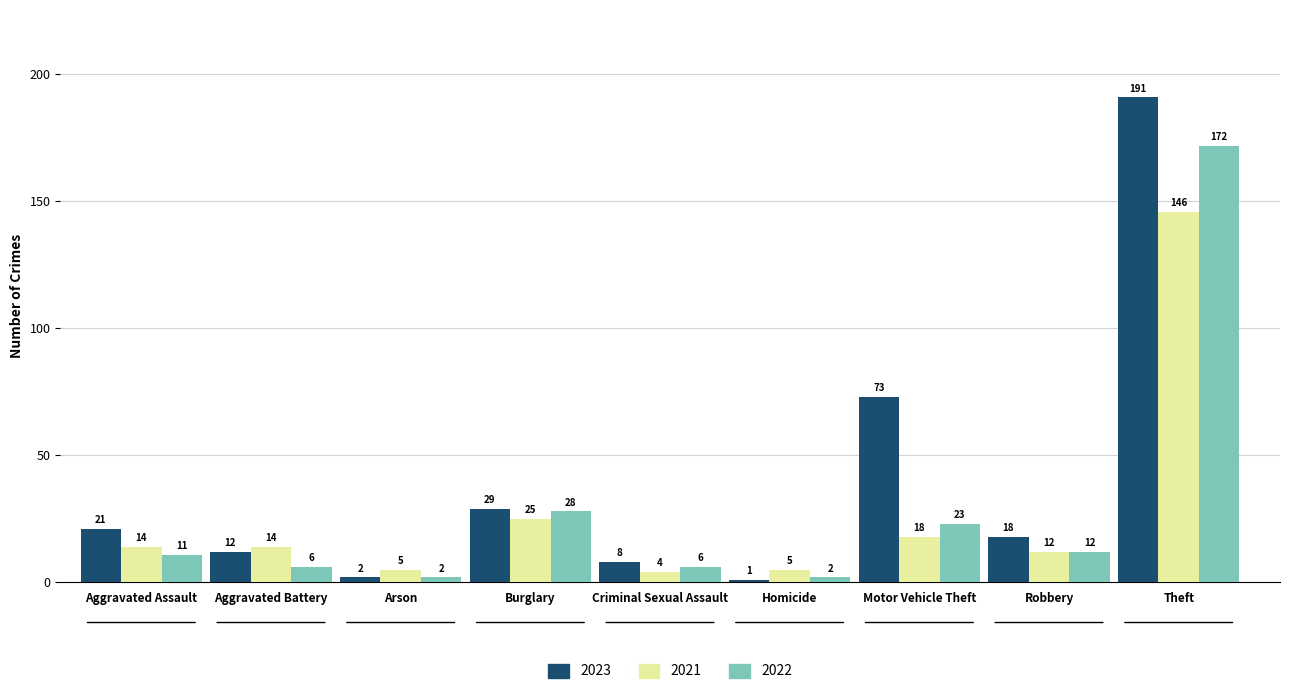

What value does the 2021 series have at Robbery?

12